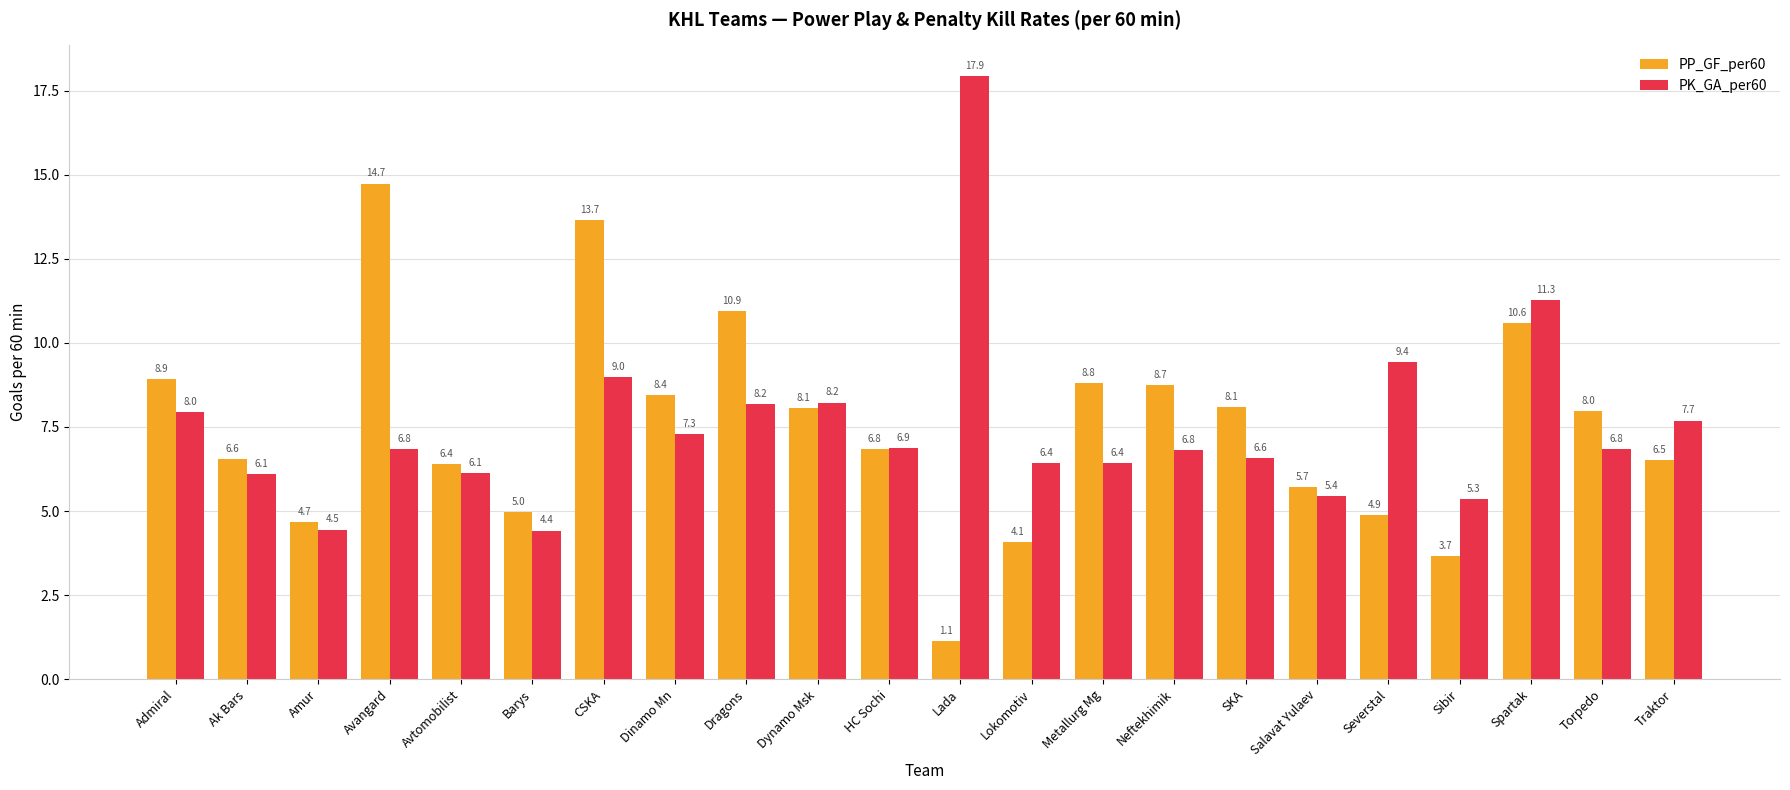

Which series changed the most between Dragons and Traktor?

PP_GF_per60